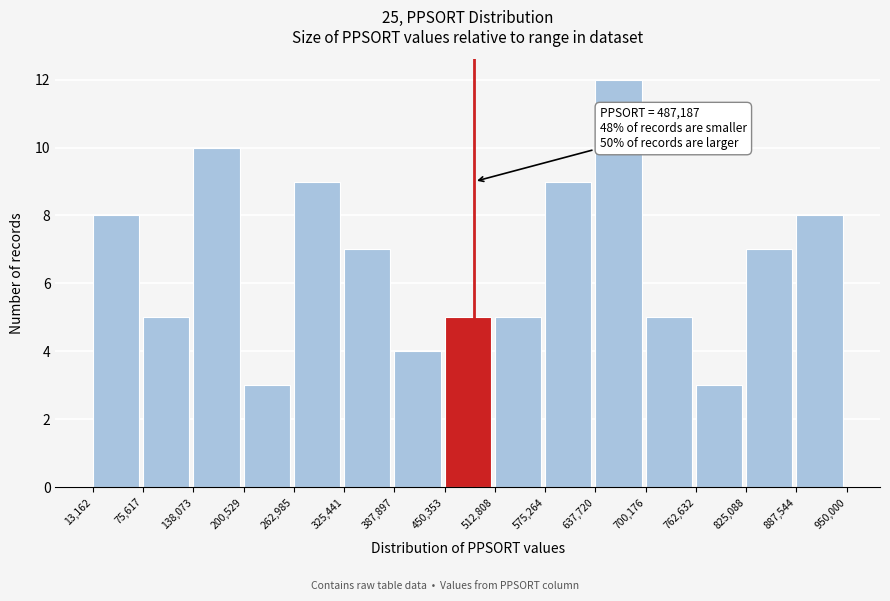

Over which range of the x-axis is the bar tallest?

637,720 to 700,176